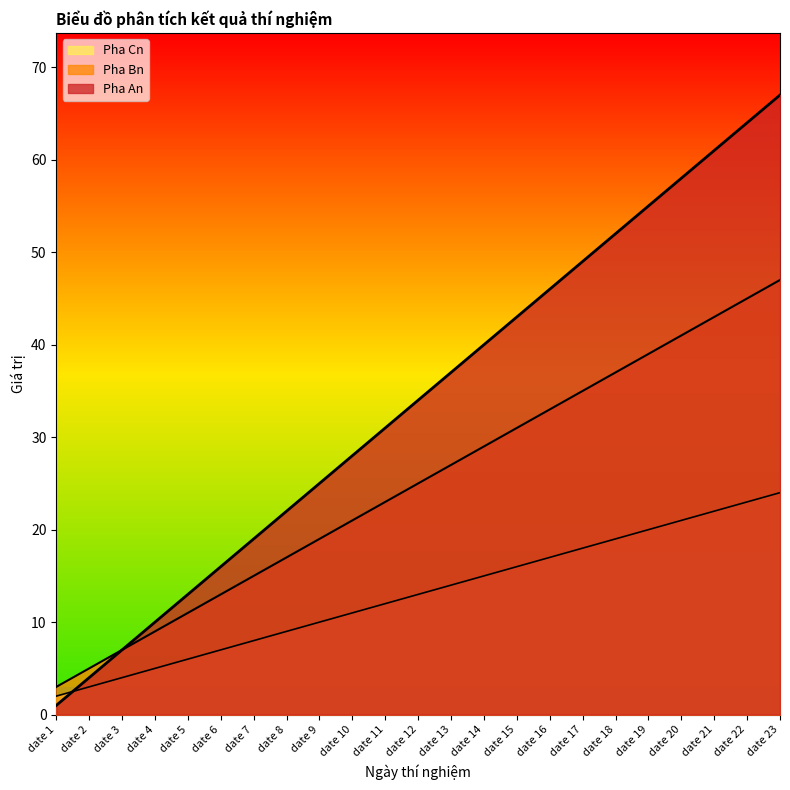

At which category is the sum across all series the highest?

date 23